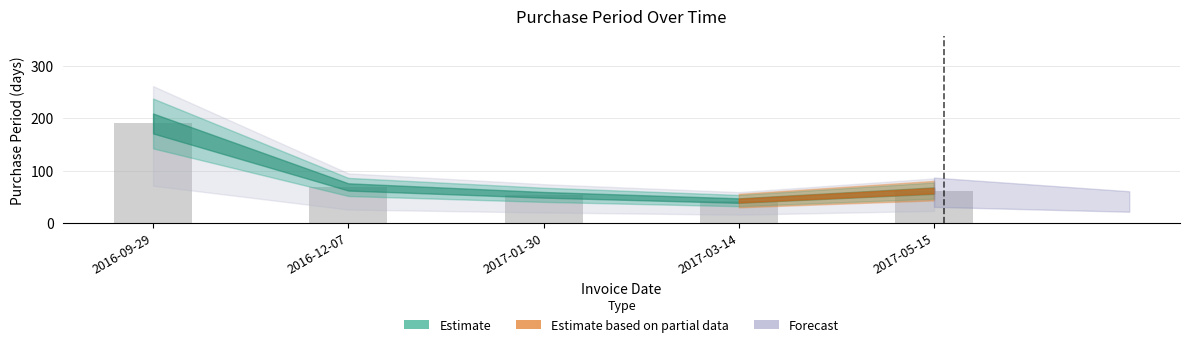

Reading left to right, extract all data points from this chart.

2016-09-29=190	2016-12-07=69	2017-01-30=54	2017-03-14=43	2017-05-15=62